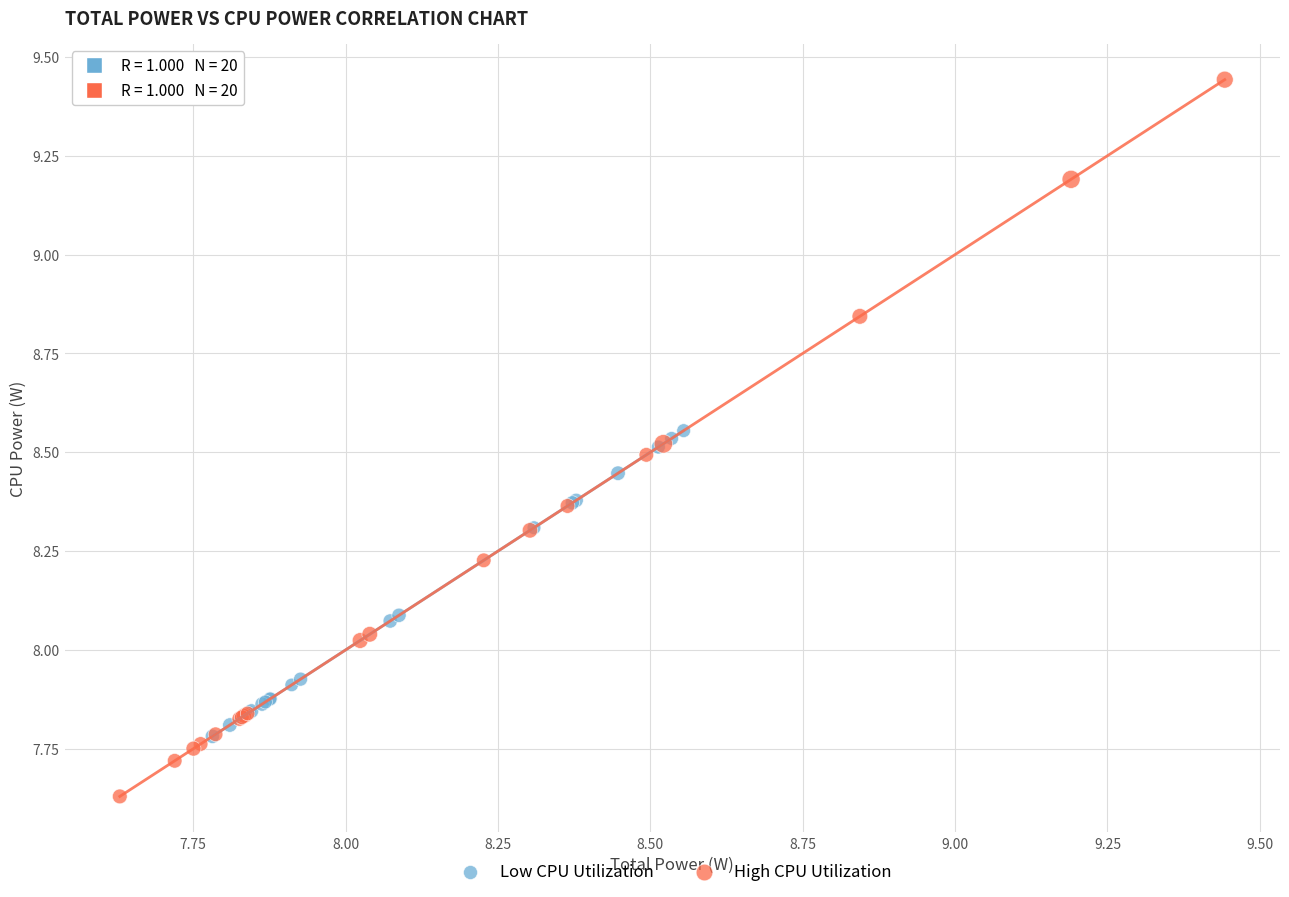

What are all the series names shown in the legend?

Low CPU Utilization, High CPU Utilization